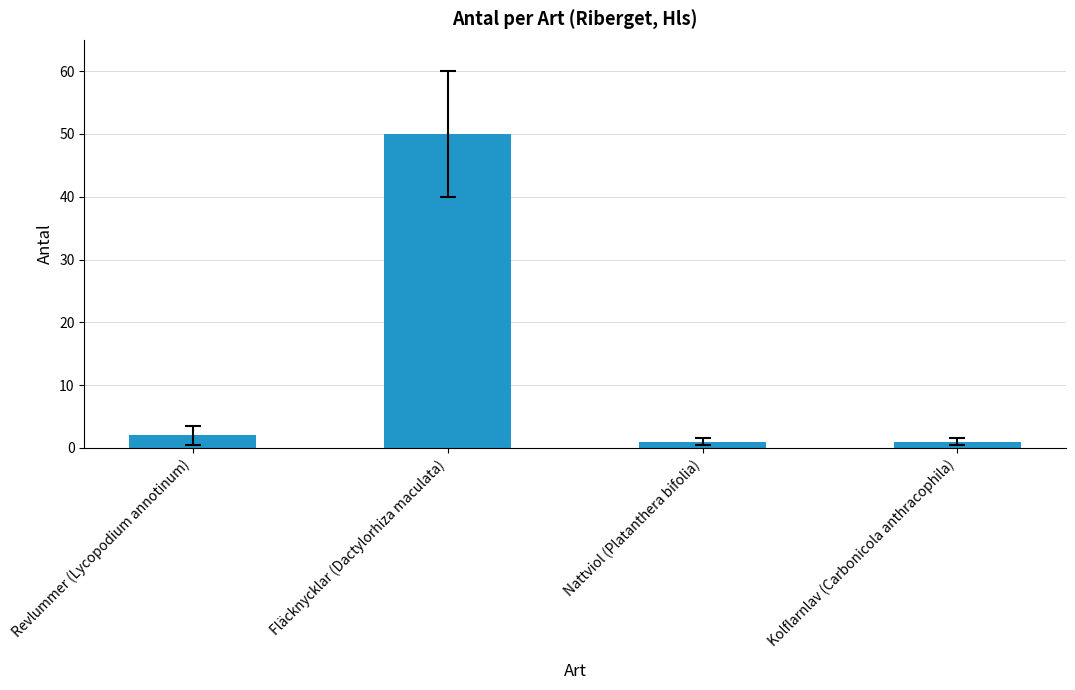

What value does the data have at Fläcknycklar (Dactylorhiza maculata)?

50